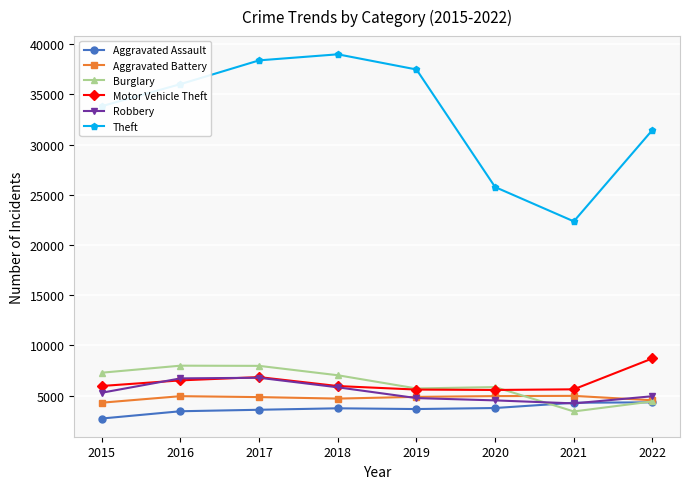

What is the value of the Motor Vehicle Theft point at the 4th from the left?

5948